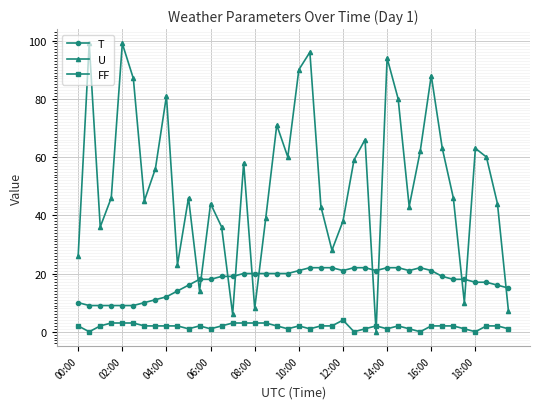

Which series has the largest total across all categories?

U